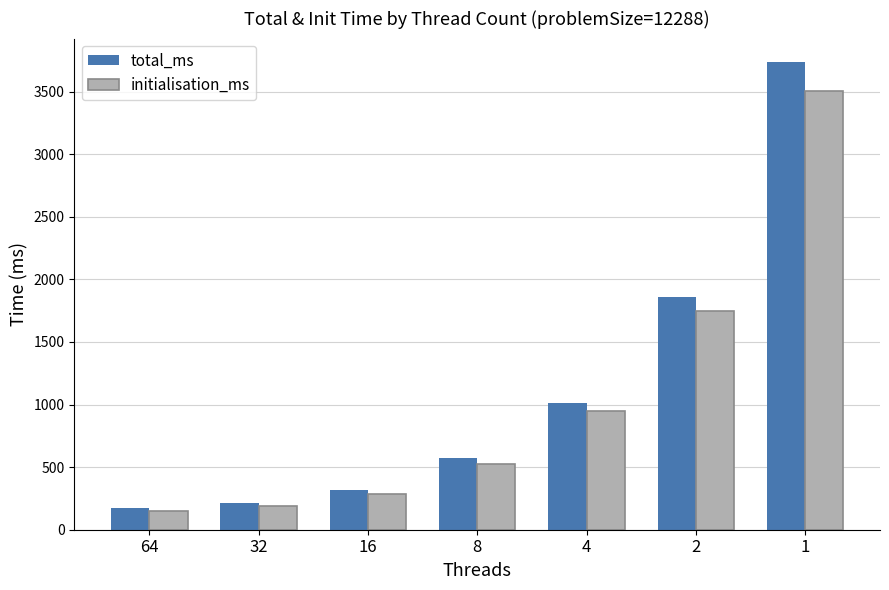

At which category is the sum across all series the highest?

1